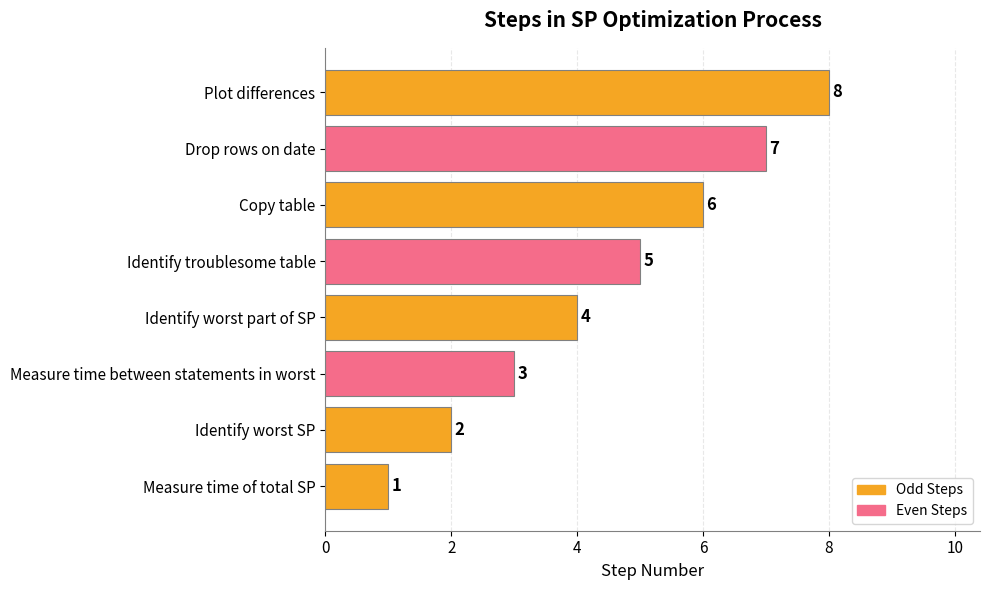

What is the change in value from Identify troublesome table to Drop rows on date?

+2